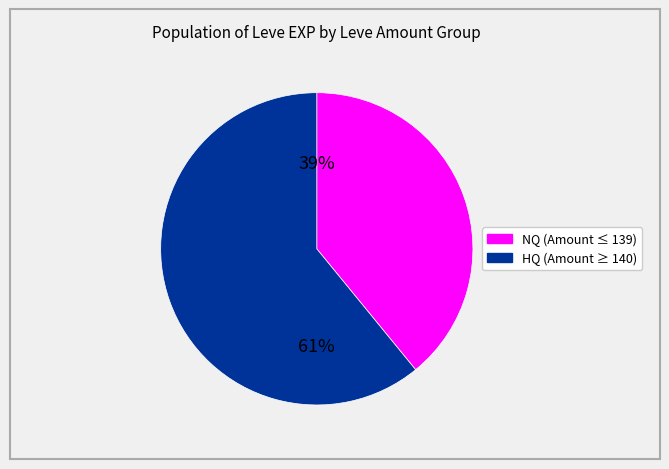

Does any single category account for the majority?

Yes